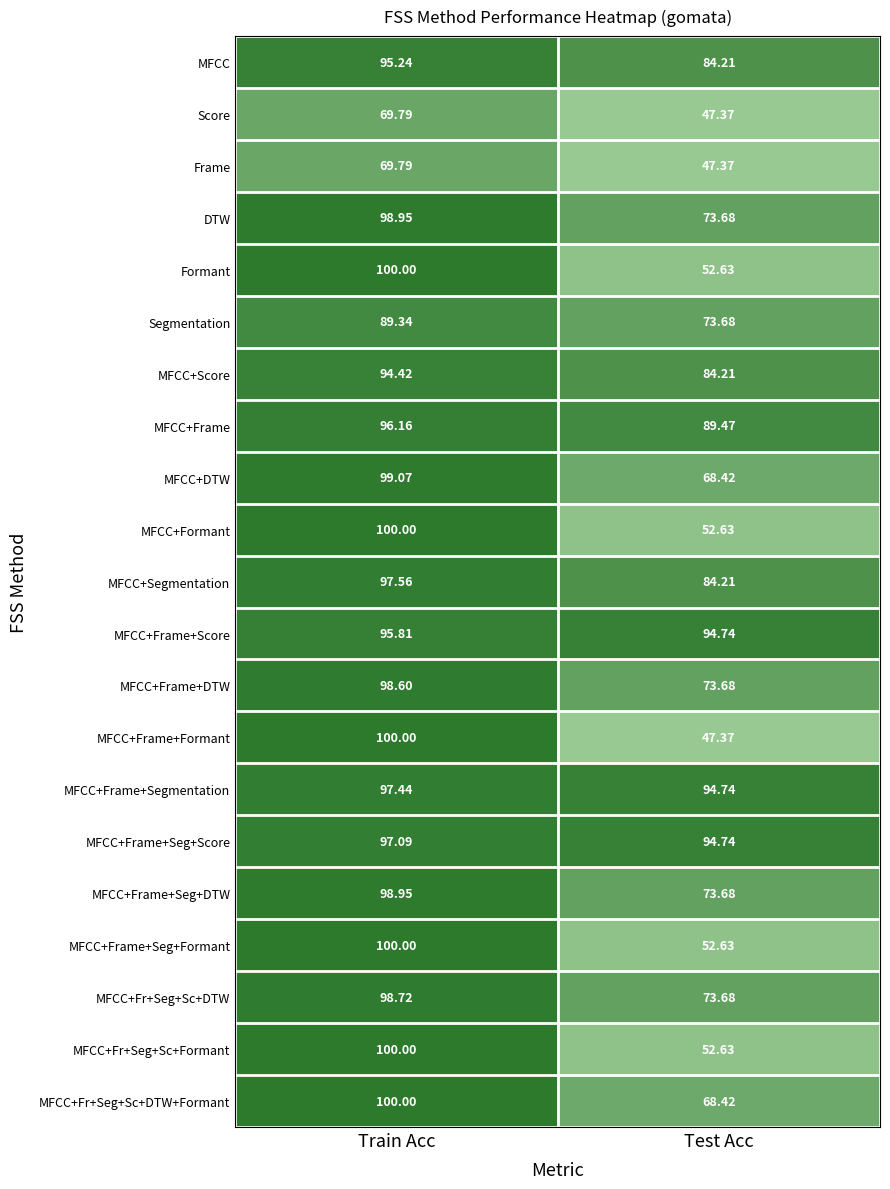

Which series has the largest total across all categories?

MFCC+Frame+Segmentation